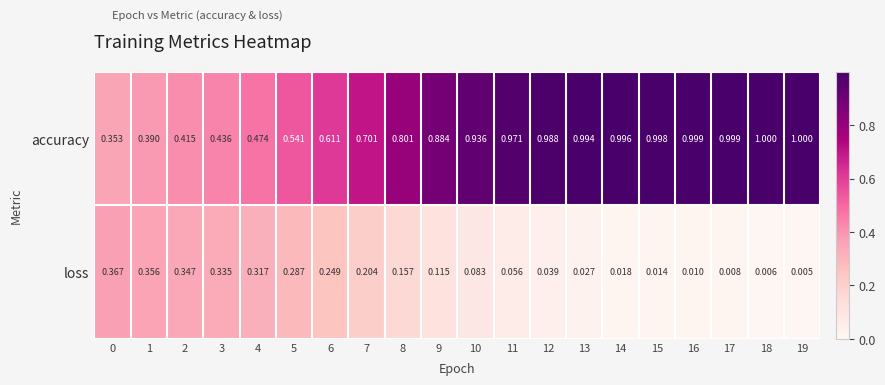

Is the value of loss at 1 greater than the value of accuracy at 13?

No